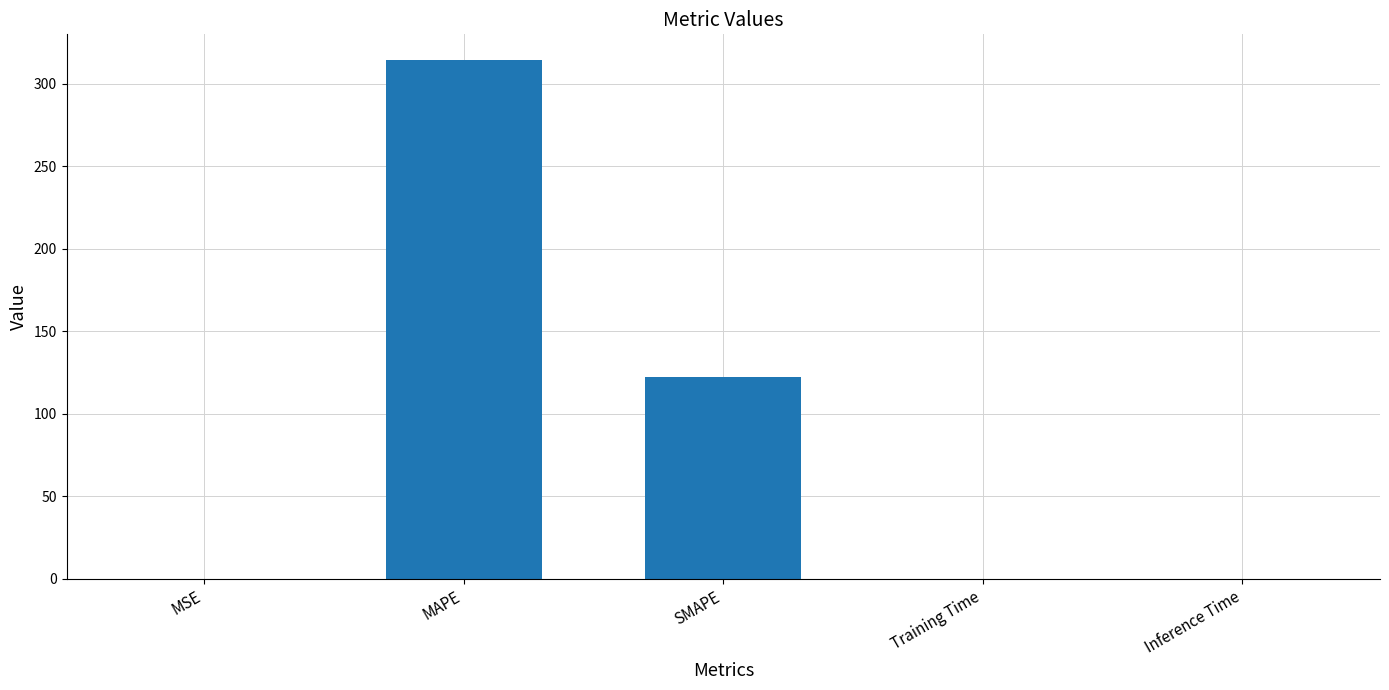

Where is the data nearest to the value 157?

SMAPE